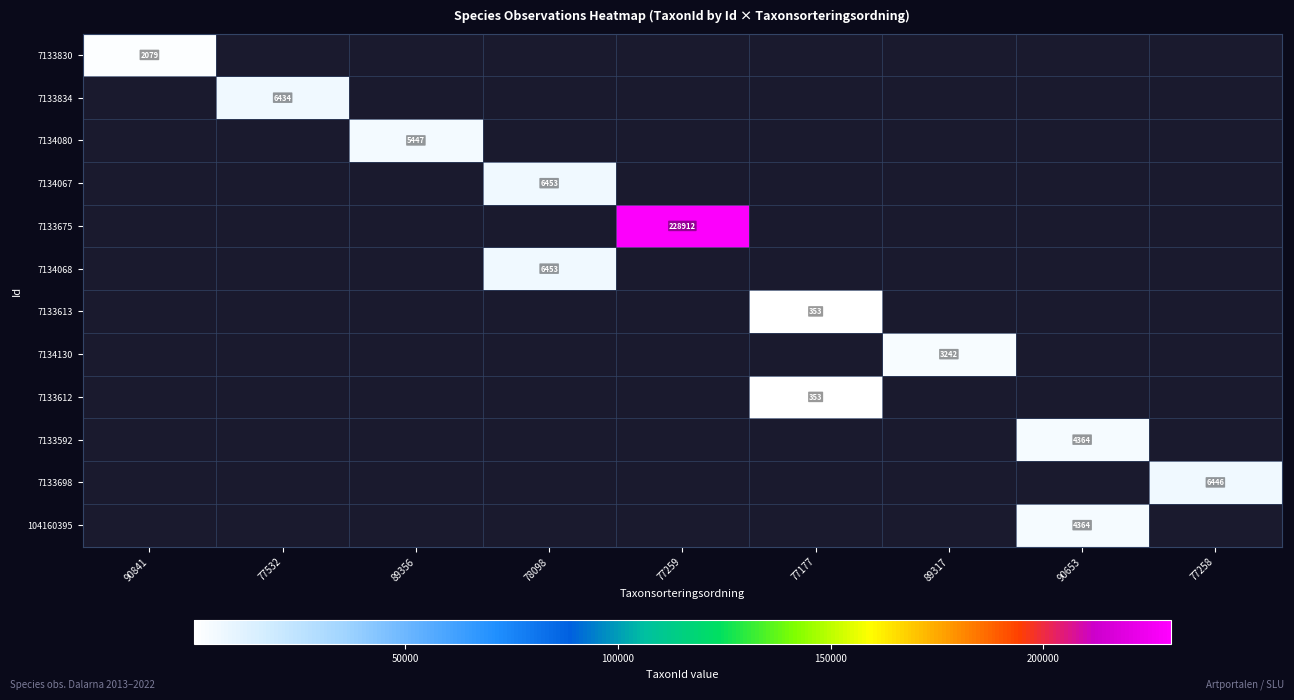

True or false: 7133834 has a value of 6434 at 77532.

True